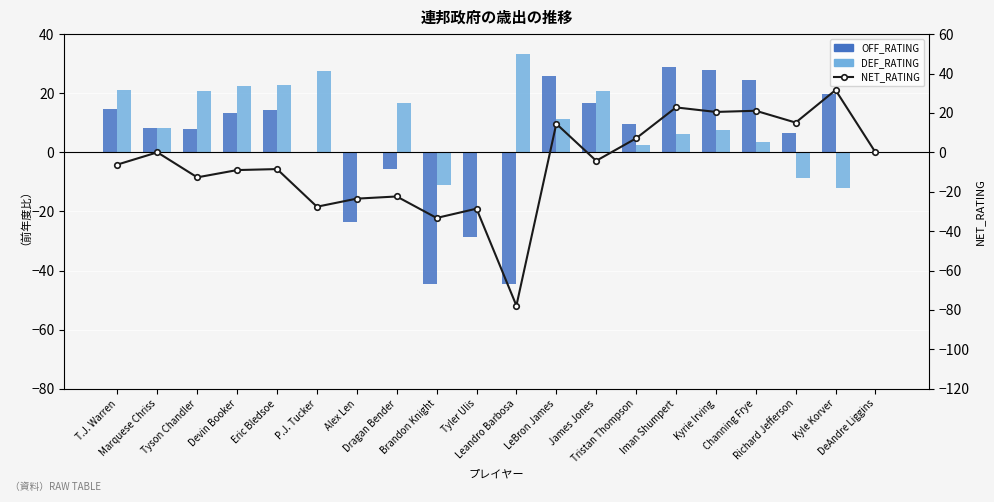

What is the total value across all series at Richard Jefferson?

12.8